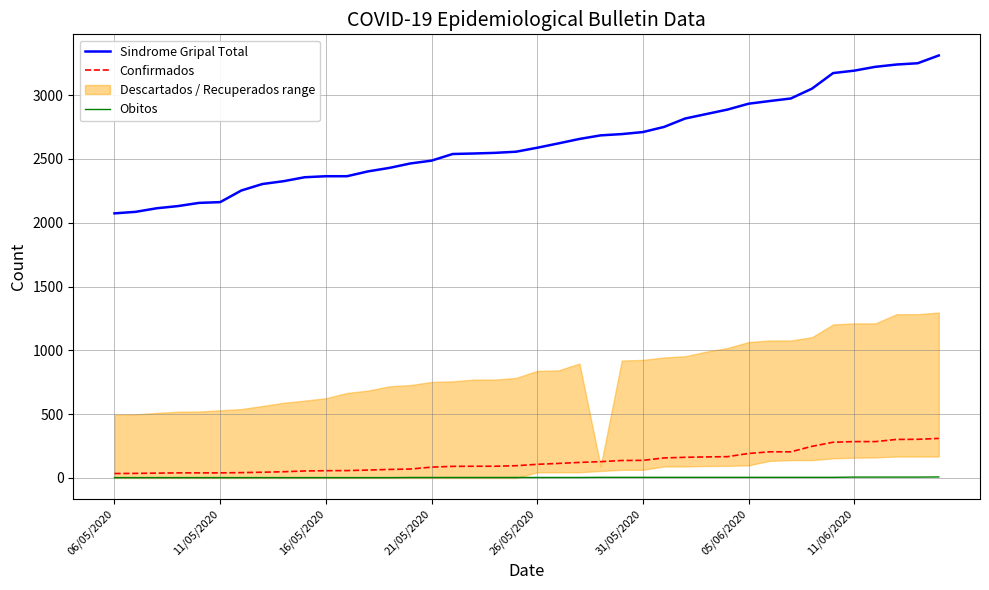

True or false: Confirmados has more than 0 interior local peaks.

False